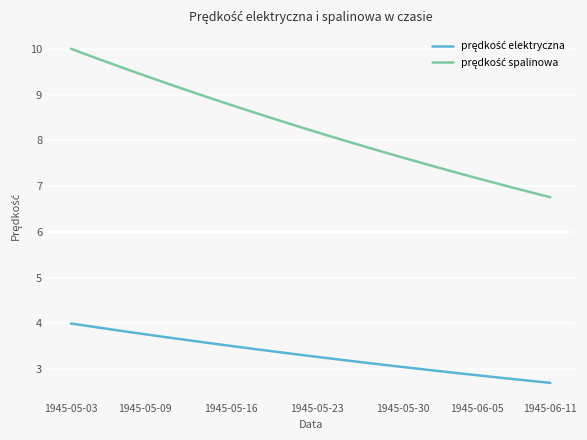

What is the minimum value shown in the chart?

2.7